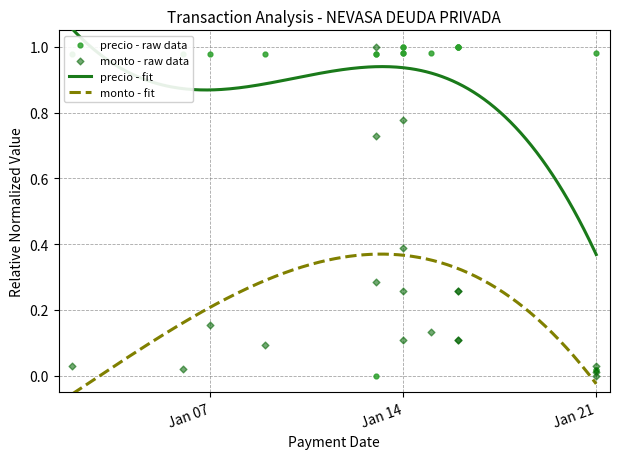

Which series has the largest Y range (max minus min)?

precio